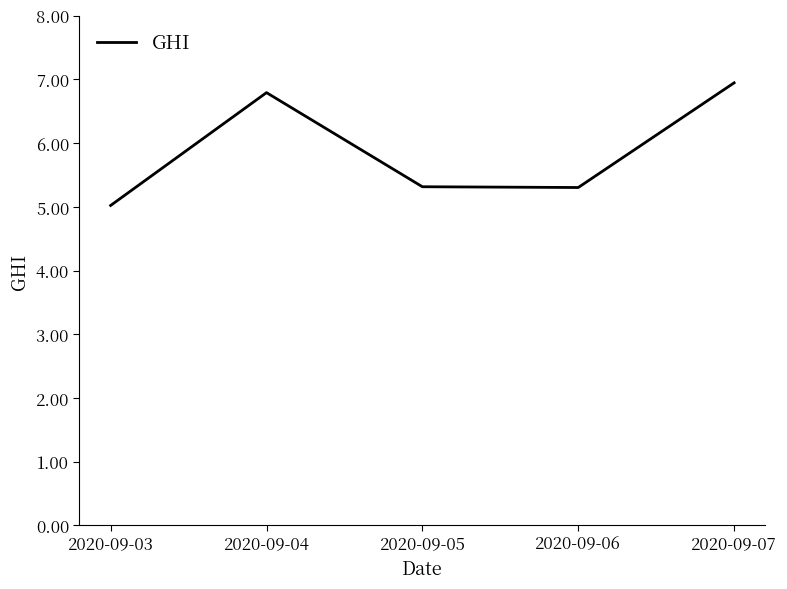

Reading right to left, transcribe all the data shown in this chart.

6.9	5.3	5.3	6.8	5.0